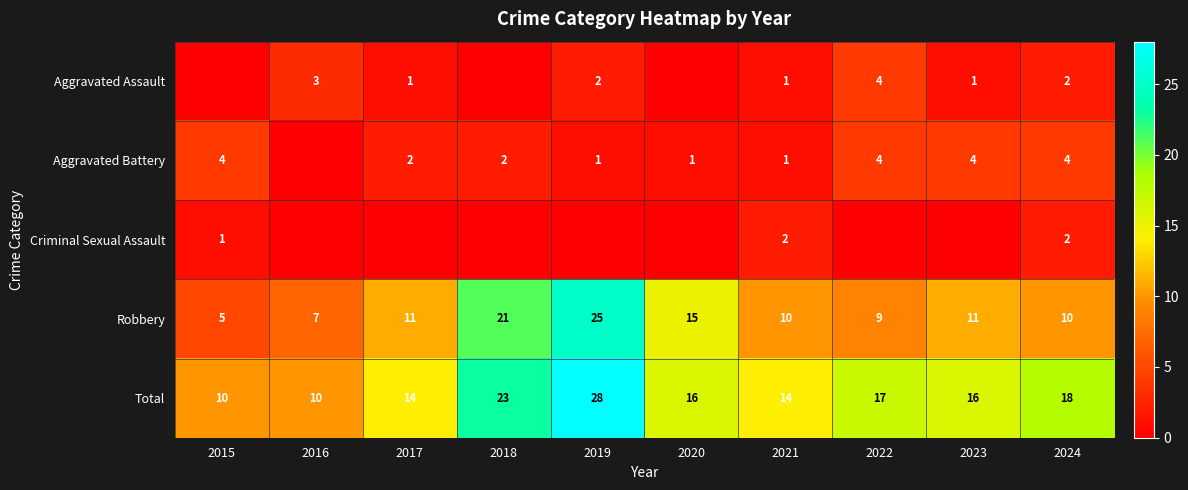

Where does the Total series first go above 16?

2018